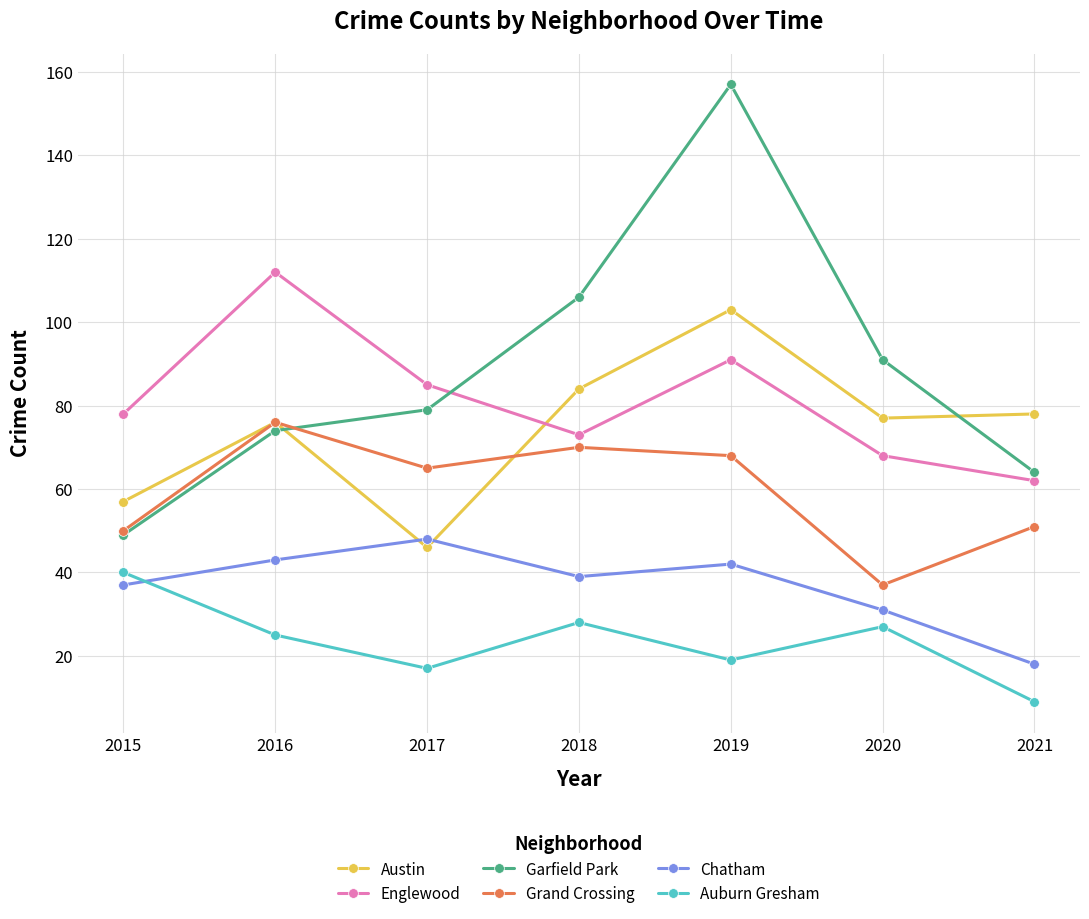

Reading left to right, what are all the values shown in this chart?

Austin: 57	76	46	84	103	77	78
Englewood: 78	112	85	73	91	68	62
Garfield Park: 49	74	79	106	157	91	64
Grand Crossing: 50	76	65	70	68	37	51
Chatham: 37	43	48	39	42	31	18
Auburn Gresham: 40	25	17	28	19	27	9